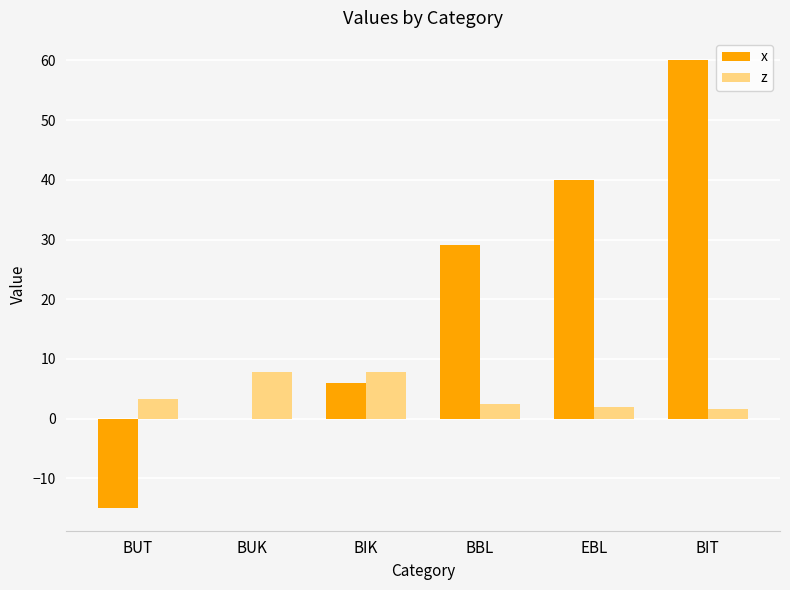

At which label is x closest to 22?

BBL